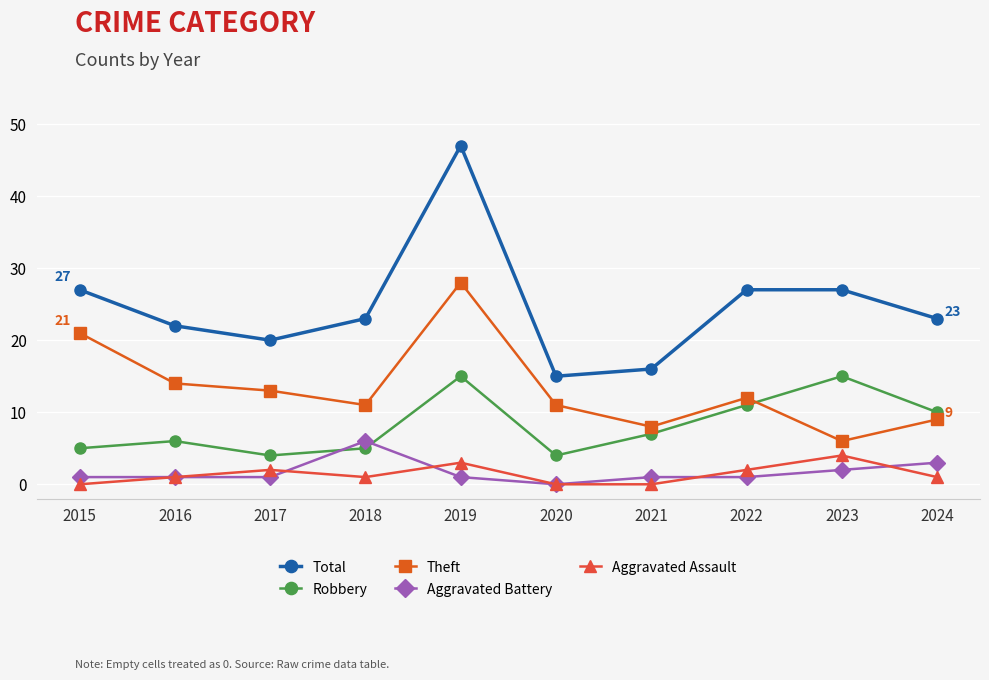

How many positive values does the Aggravated Battery series have?

9